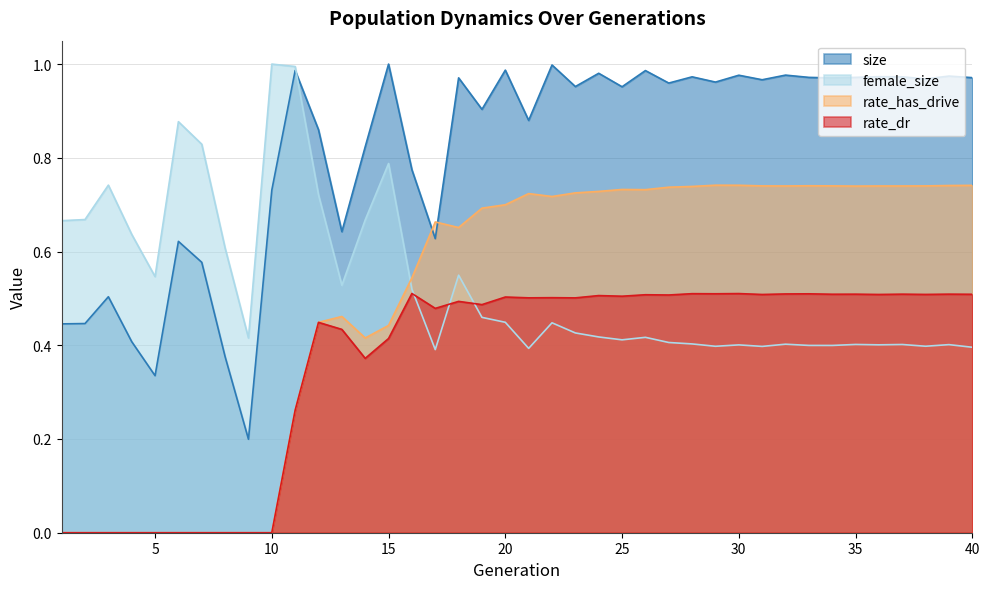

True or false: rate_has_drive has more than 2 interior local peaks.

True